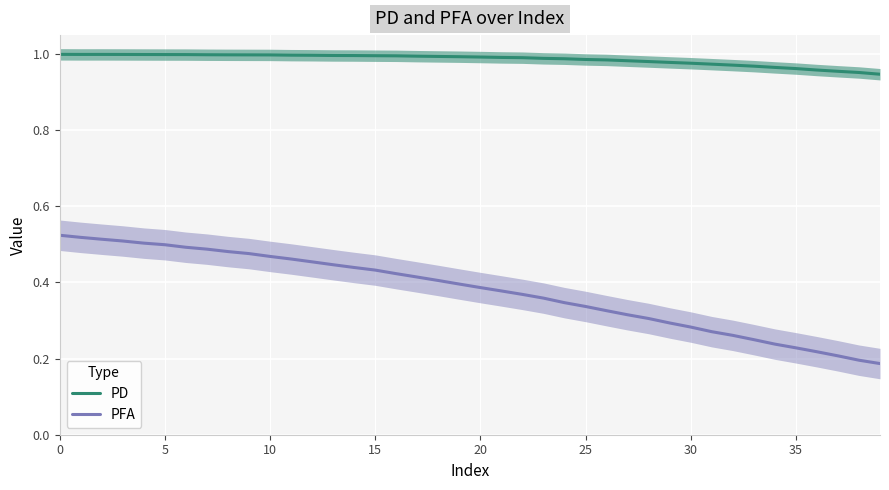

What is the sum of all PD values?

39.4